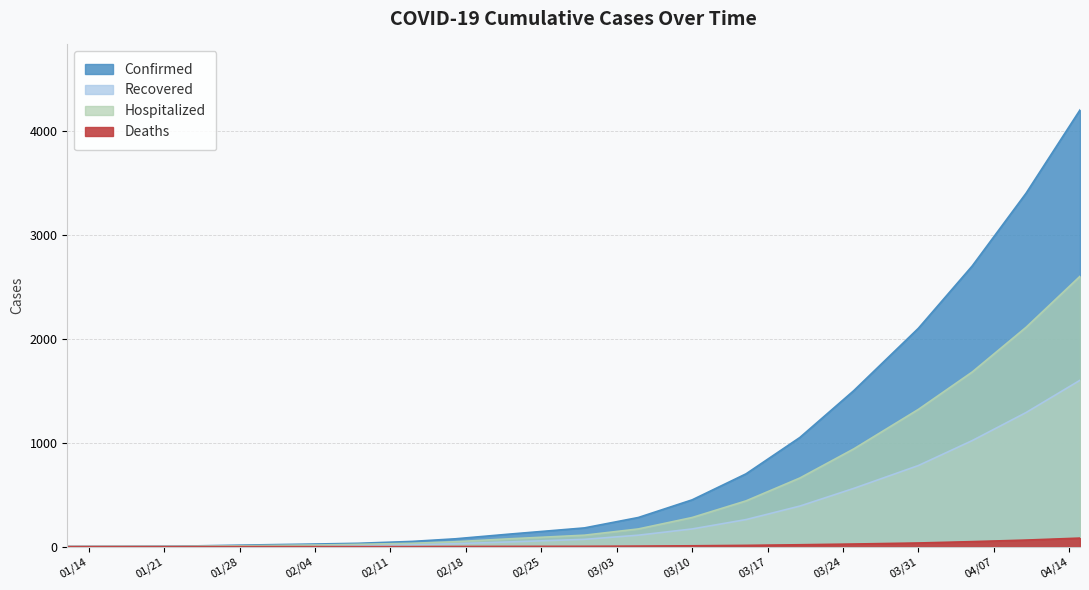

Rank the series at 02/22/2020 from lowest to highest value.

Deaths, Recovered, Hospitalized, Confirmed